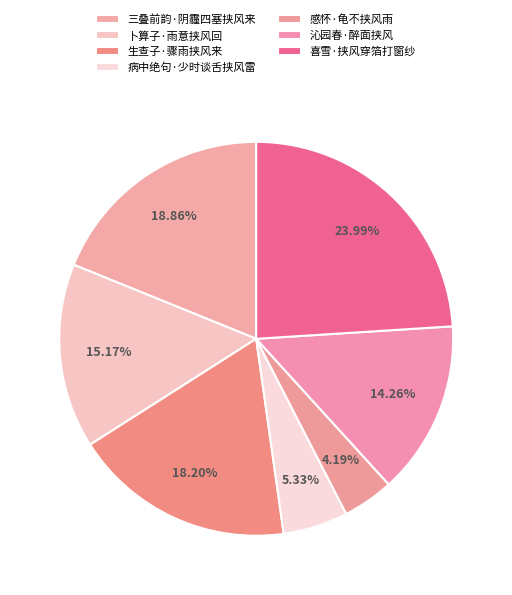

How many slices are in this pie chart?

7